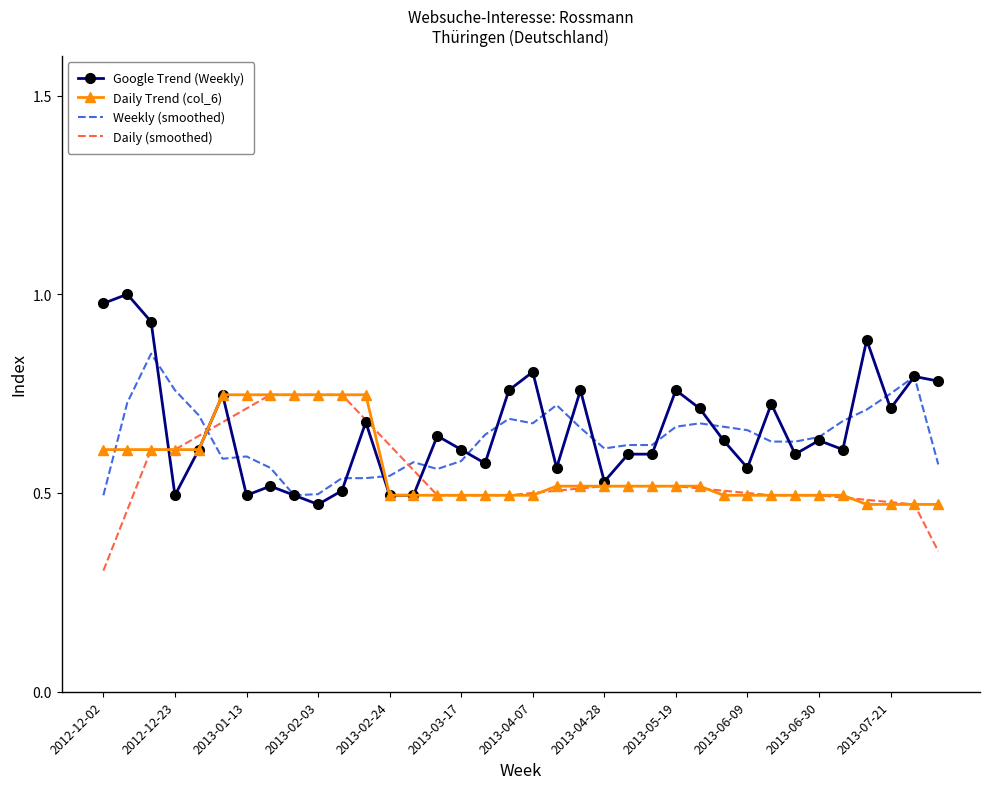

After their last crossing, which series has the higher values: Daily (smoothed) or Weekly (smoothed)?

Weekly (smoothed)